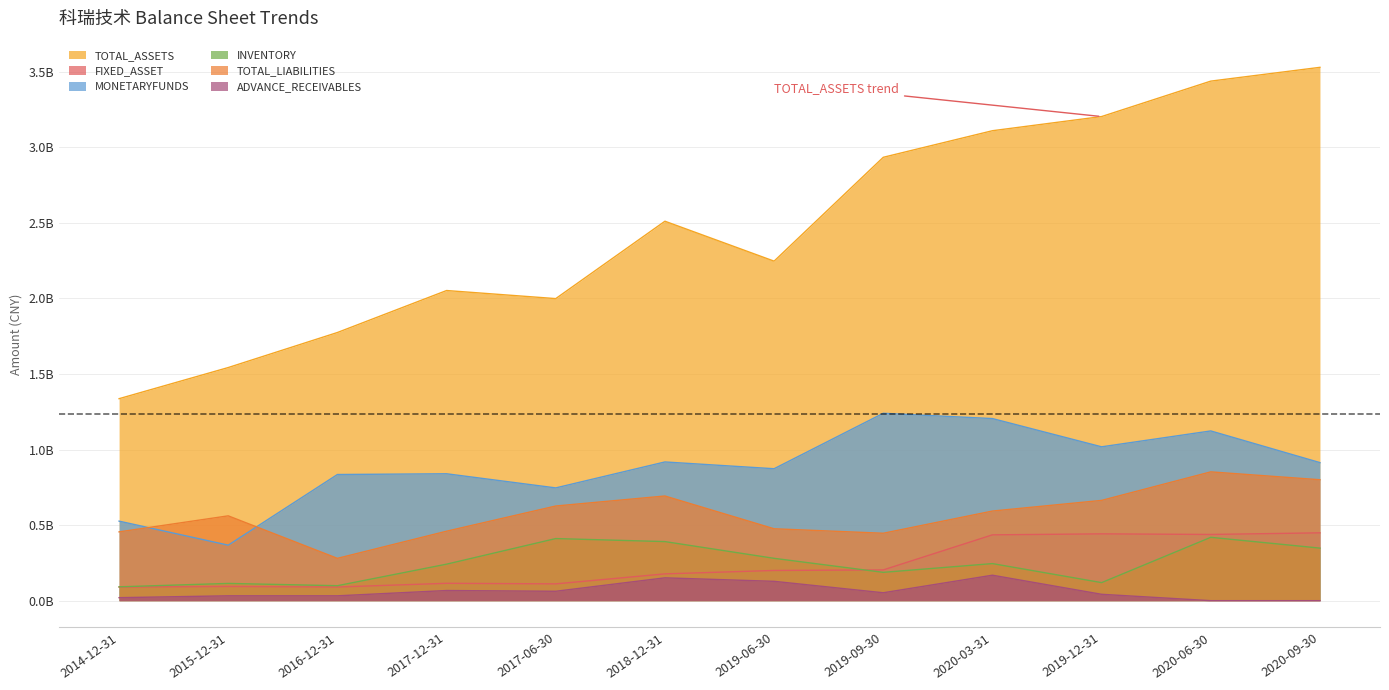

Read the TOTAL_LIABILITIES value at 2020-03-31.

0.6